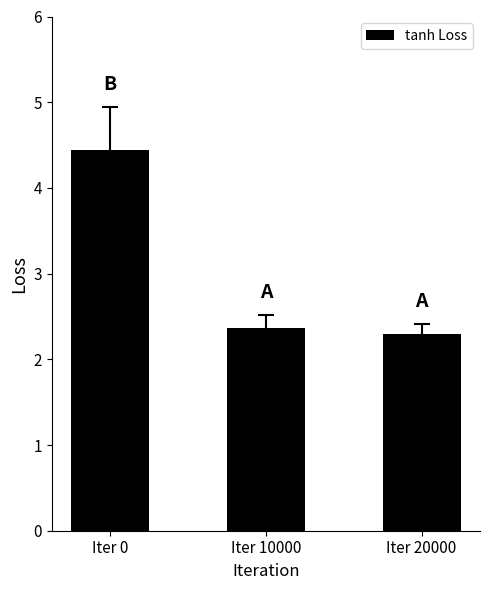

Count the number of data series in this chart.

1